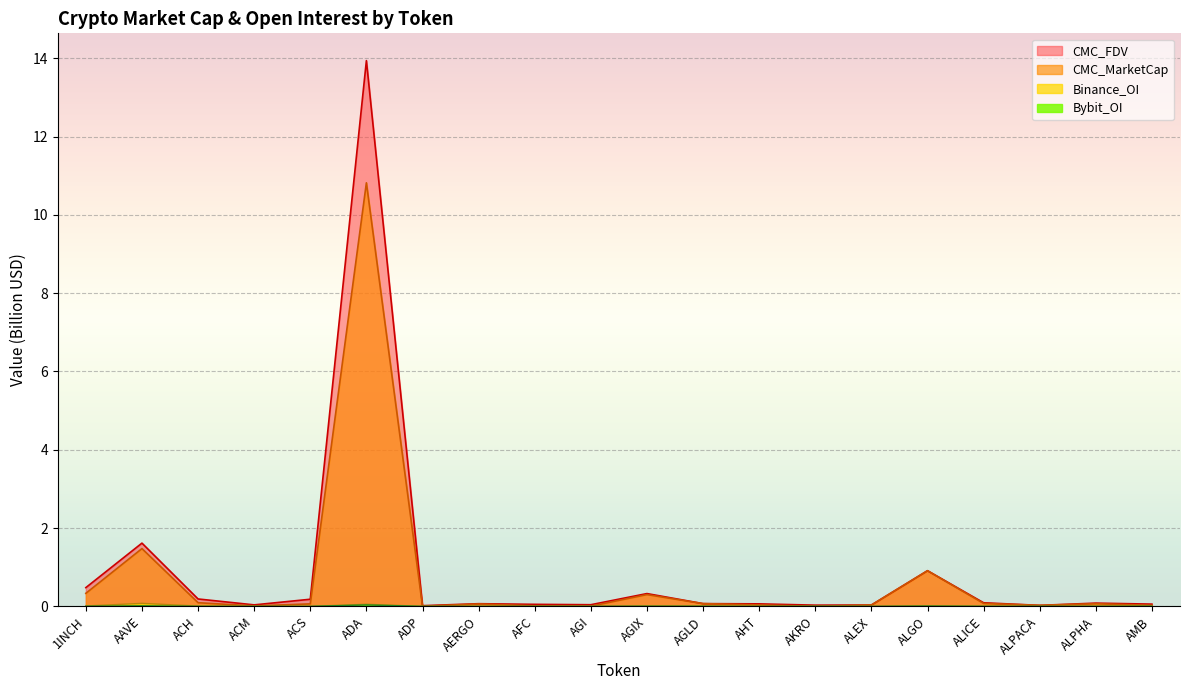

What is the difference between the second highest and minimum values in the CMC_FDV series?

1.6